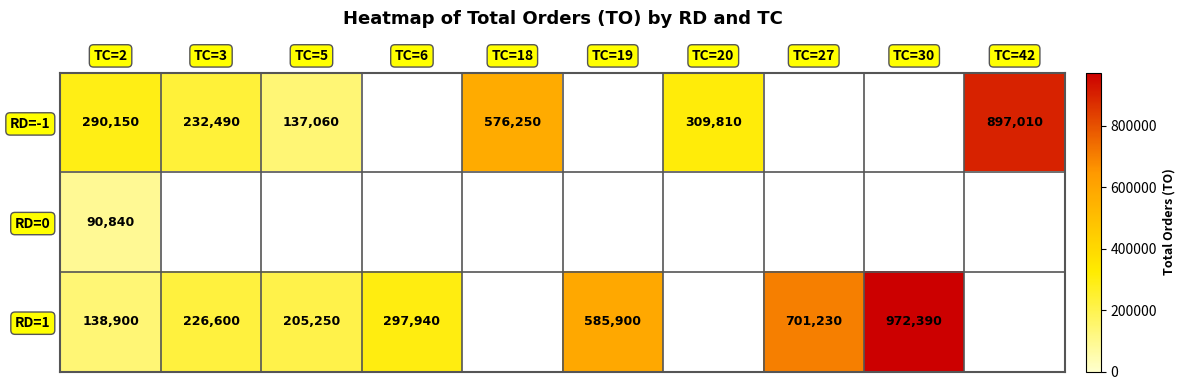

Is it true that RD=-1 equals 134924 at TC=18?

False